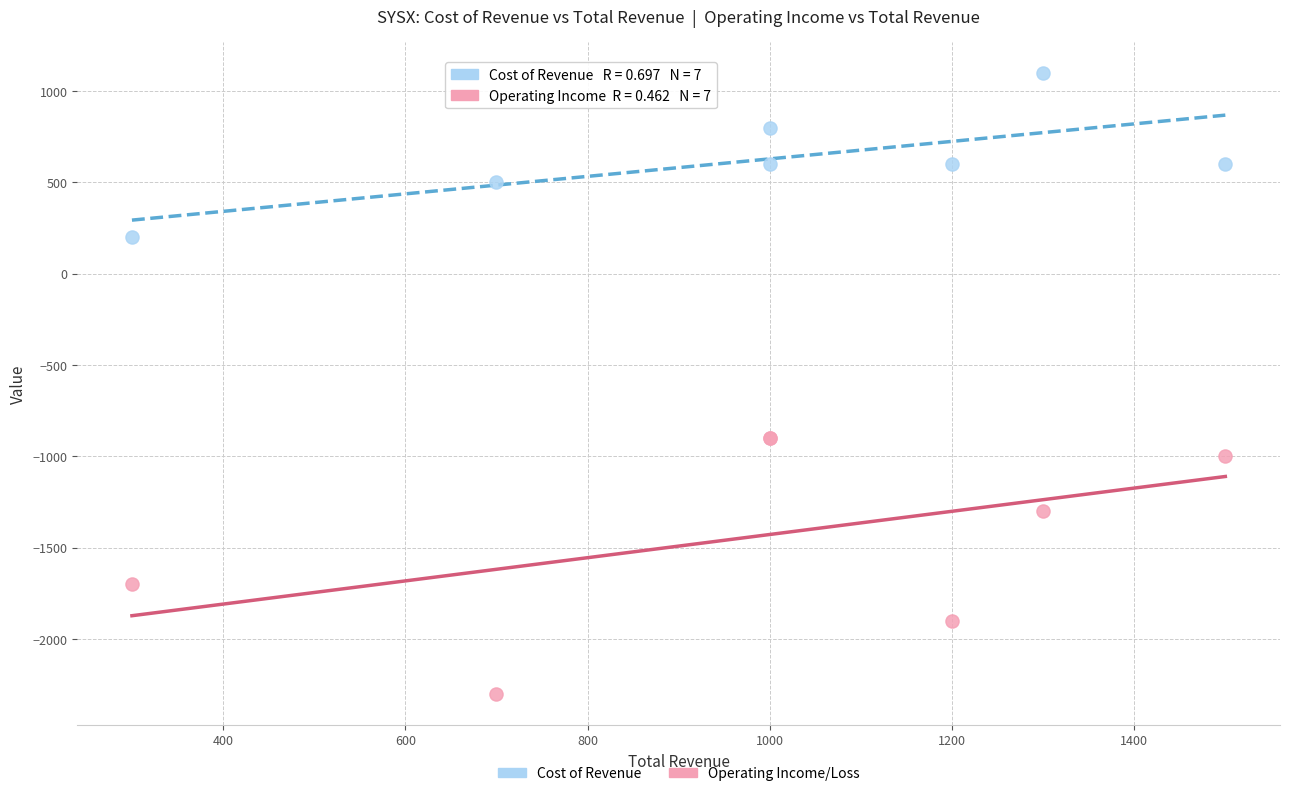

Which series reaches the minimum Y coordinate?

Operating Income/Loss